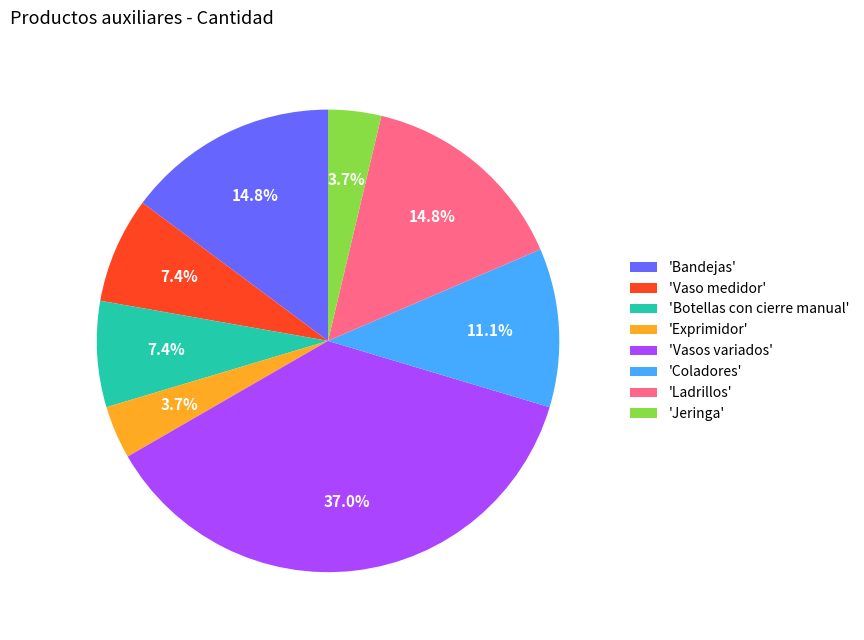

Which slice is the largest?

'Vasos variados'